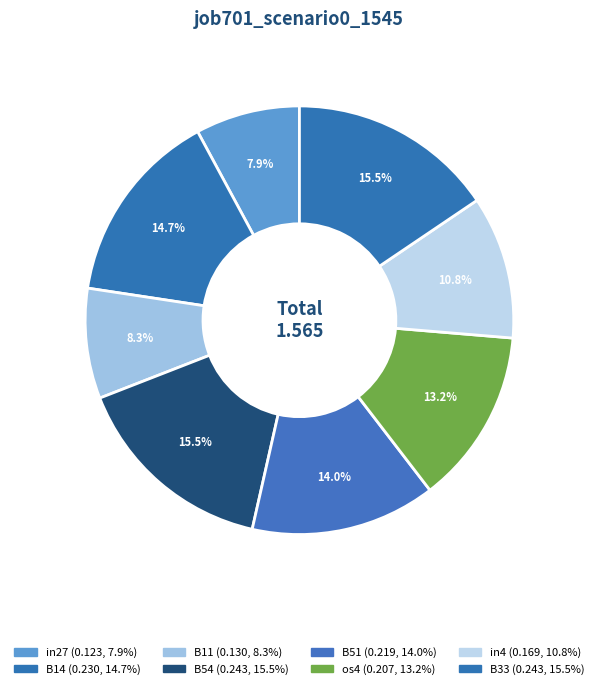

What is the largest slice in the pie chart?

B54